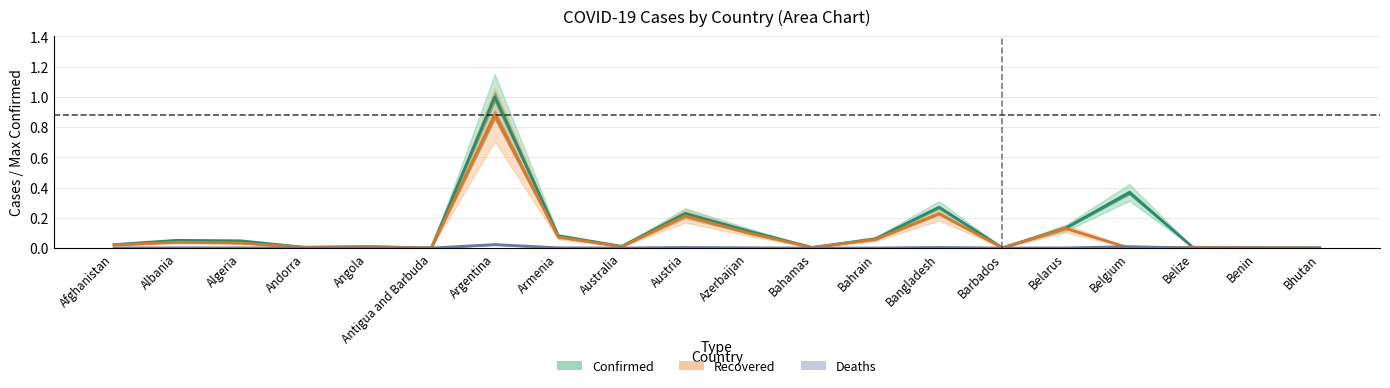

What is the approximate value of Confirmed at Bahrain?

0.1